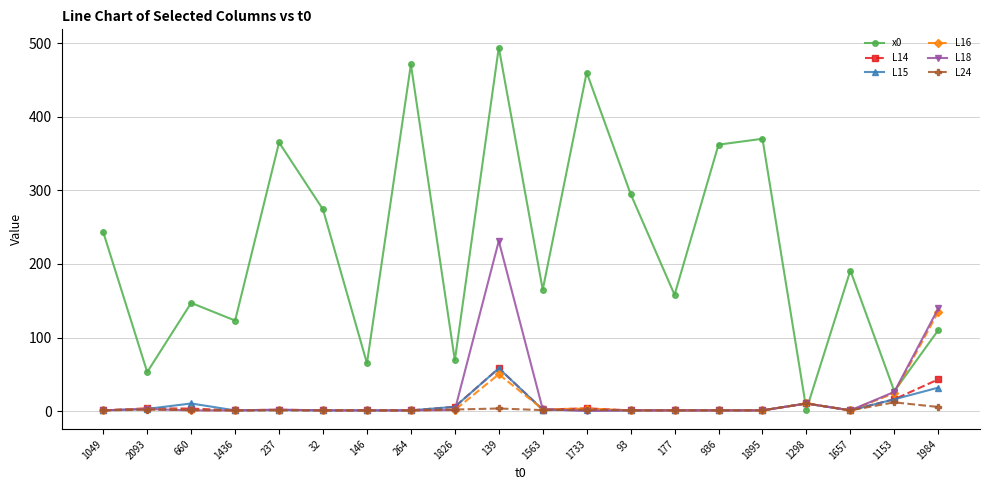

Which category has the highest value in the x0 series?

139